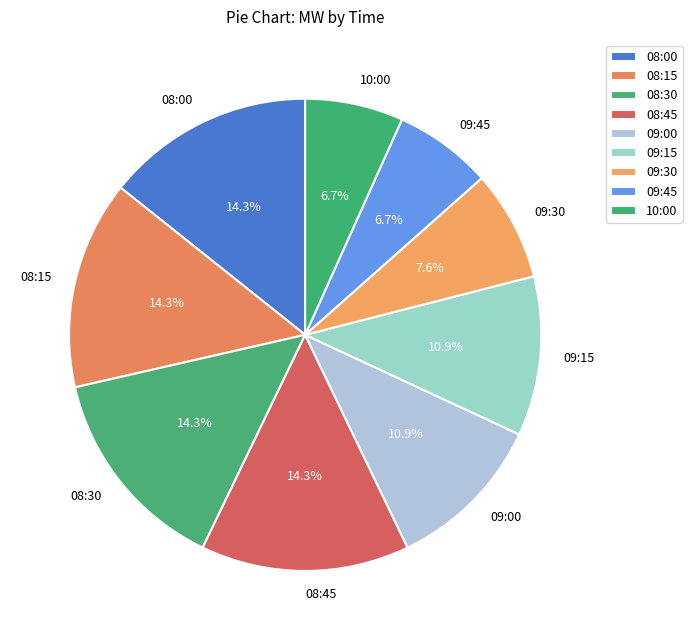

True or false: 09:00 accounts for 11% of the total.

True